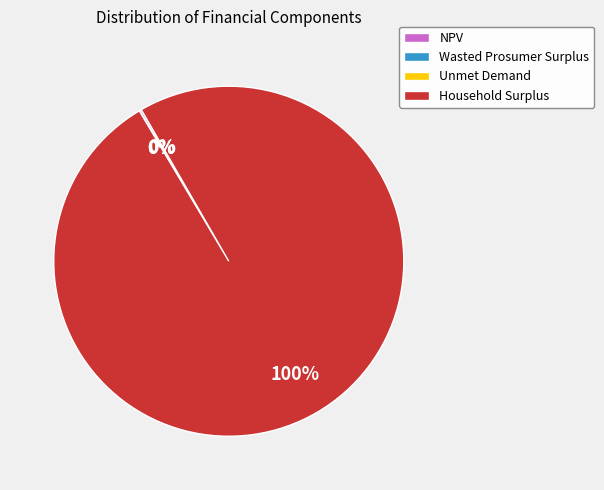

Which slice is the largest?

Household Surplus